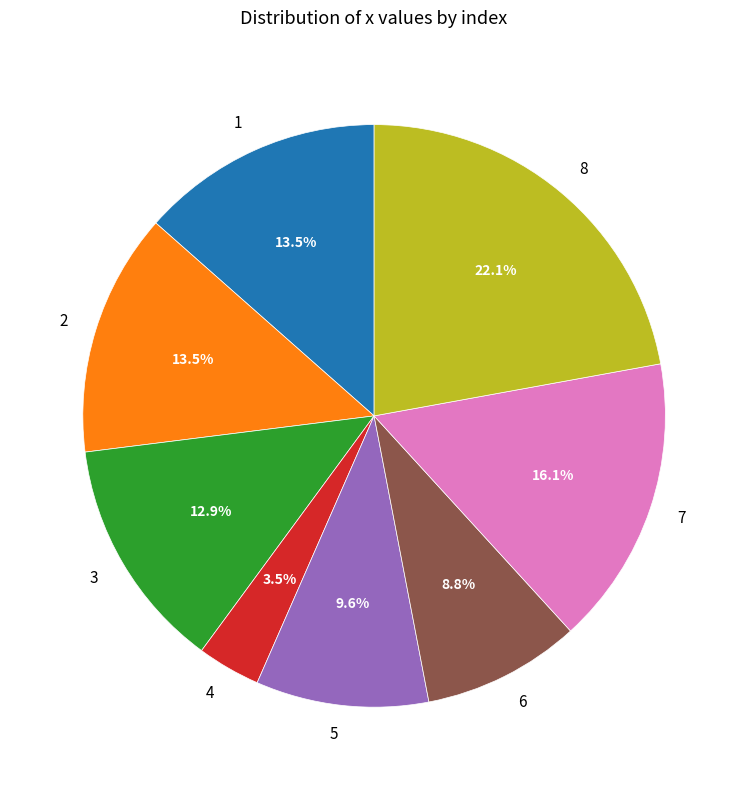

Between 2 and 7, which is larger?

7